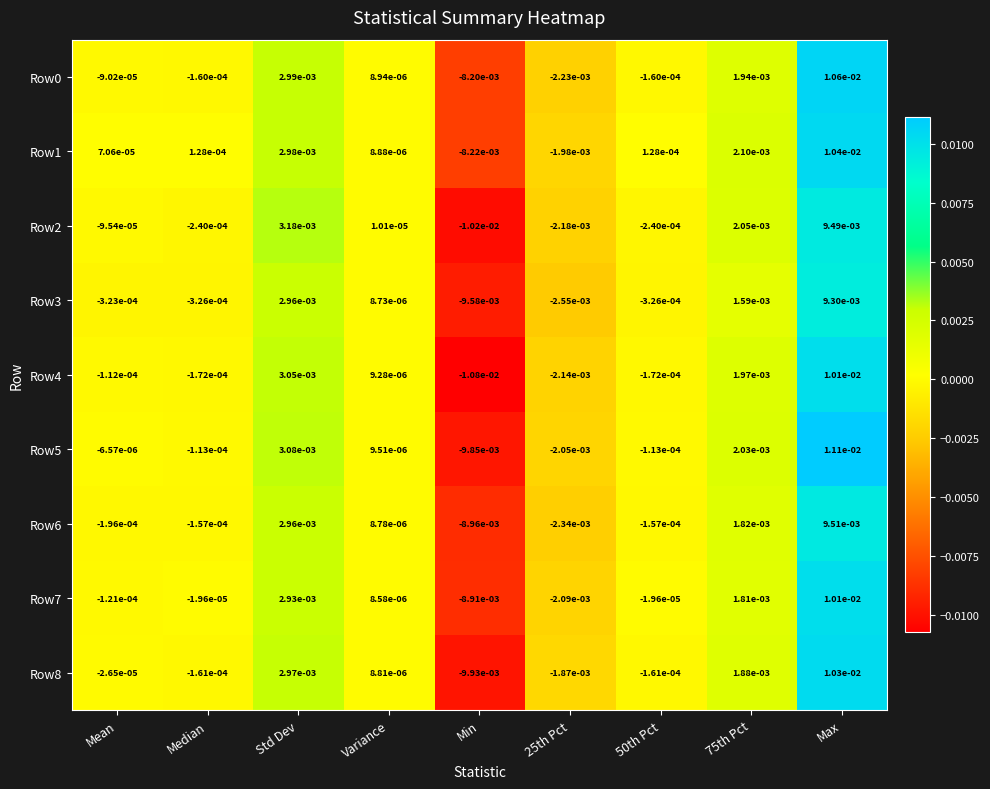

Is the value of Row7 at Min greater than the value of Row5 at 50th Pct?

No